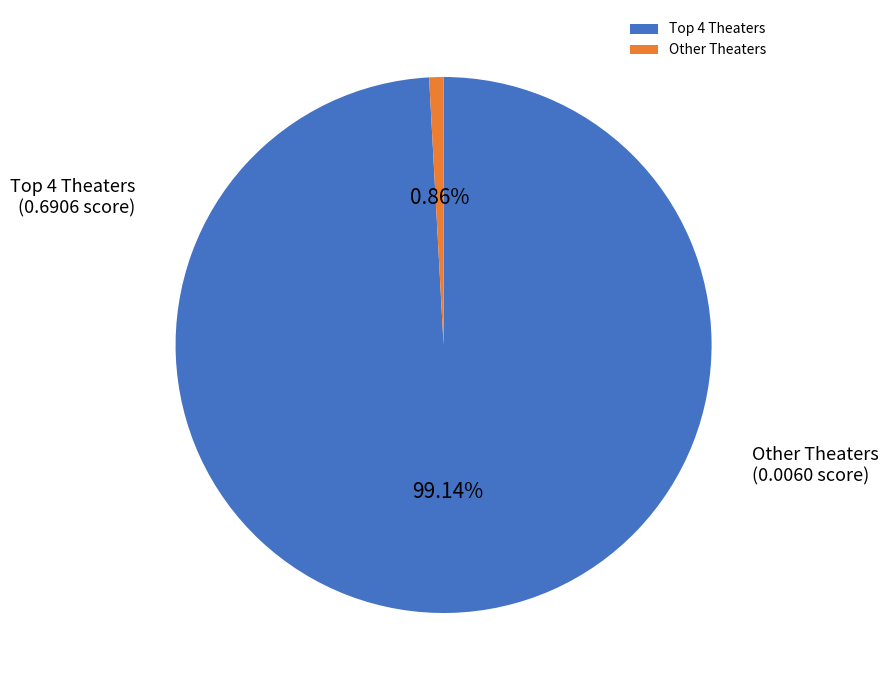

Does Other Theaters represent more than half of the total?

No